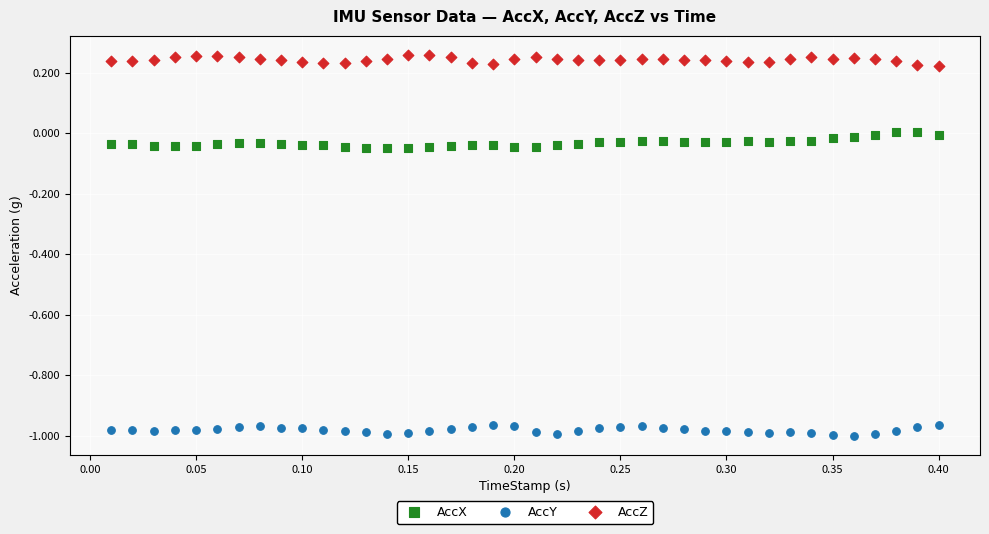

Which series contains the highest Y value?

AccZ